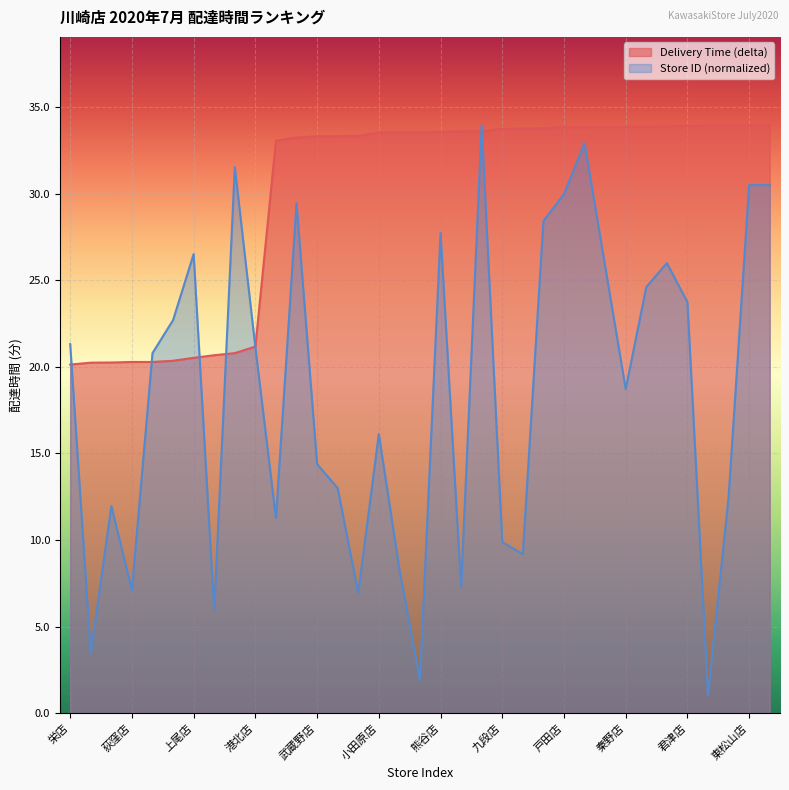

Rank the series by their average value, from highest to lowest.

Delivery Time (delta), Store ID (normalized)